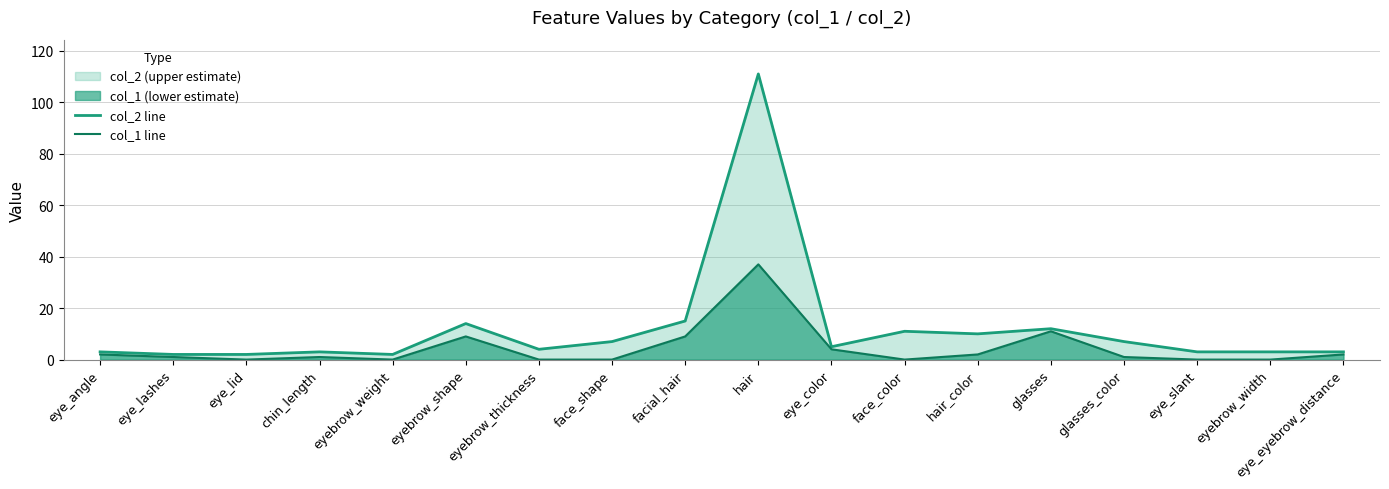

True or false: col_2 line and col_1 line cross at least once.

False